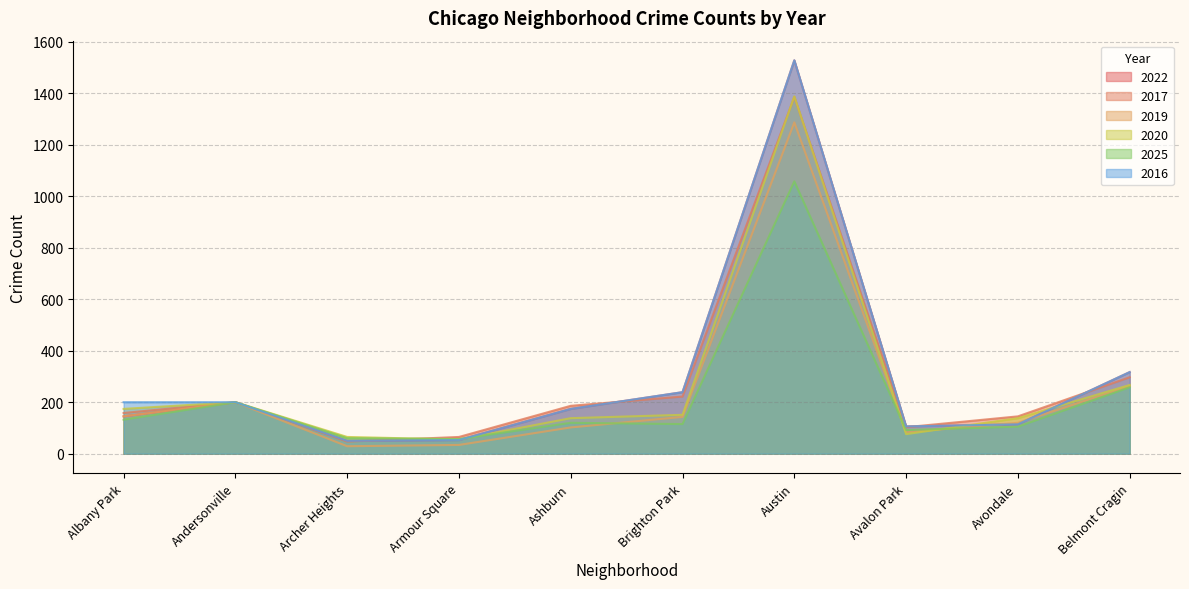

What position from the left is Armour Square?

4